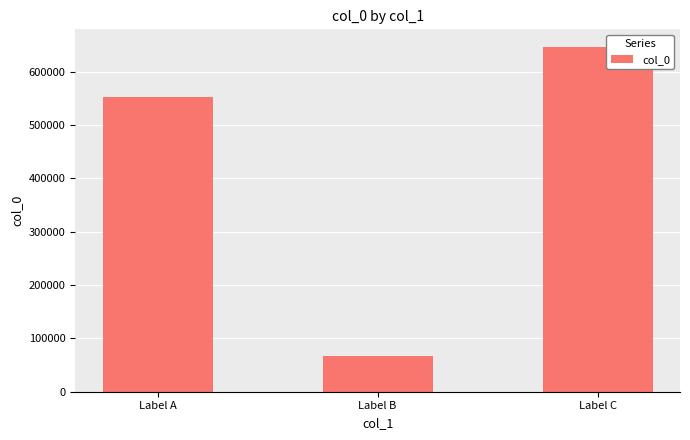

What is the ratio of the value at Label C to the value at Label A?

1.2